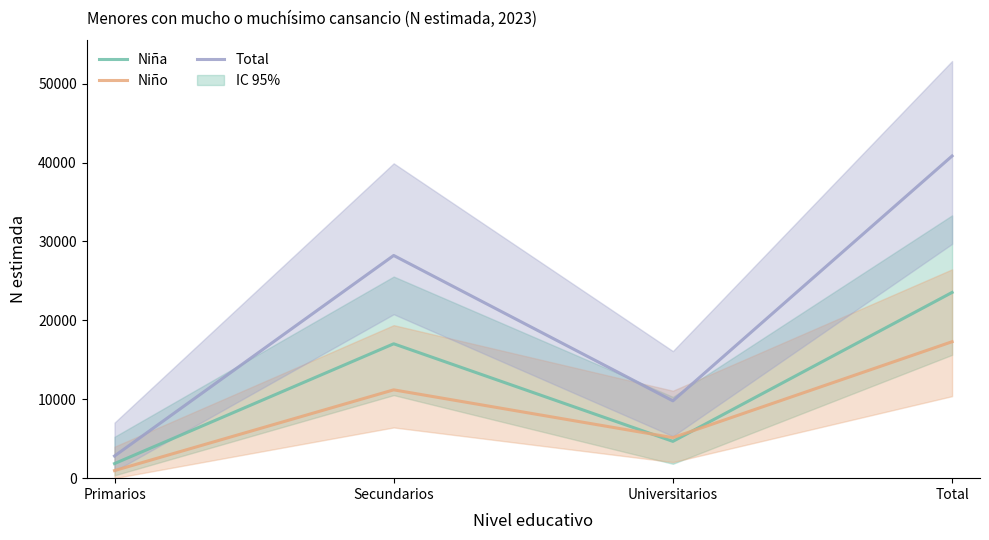

Between Total and Universitarios, which is larger?

Total